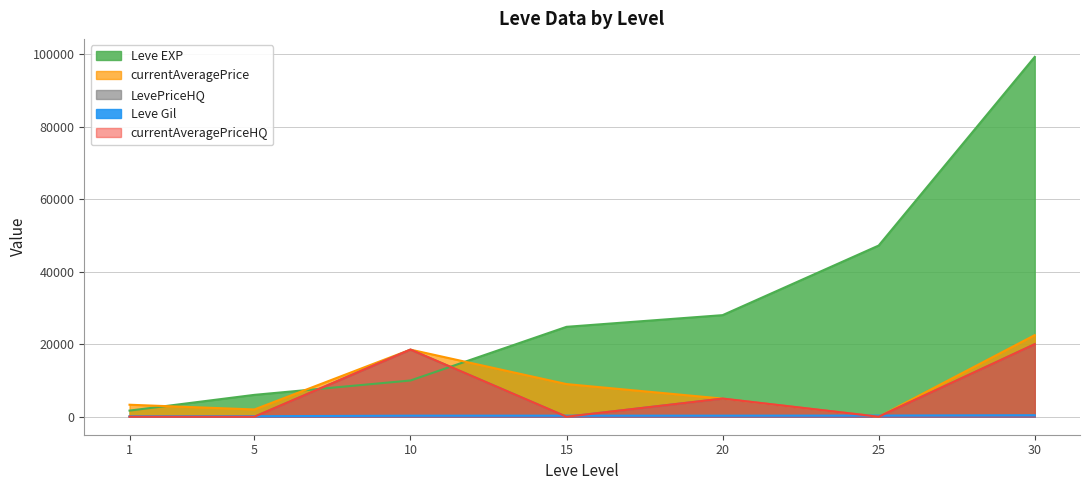

Which category has the highest value across all series?

30